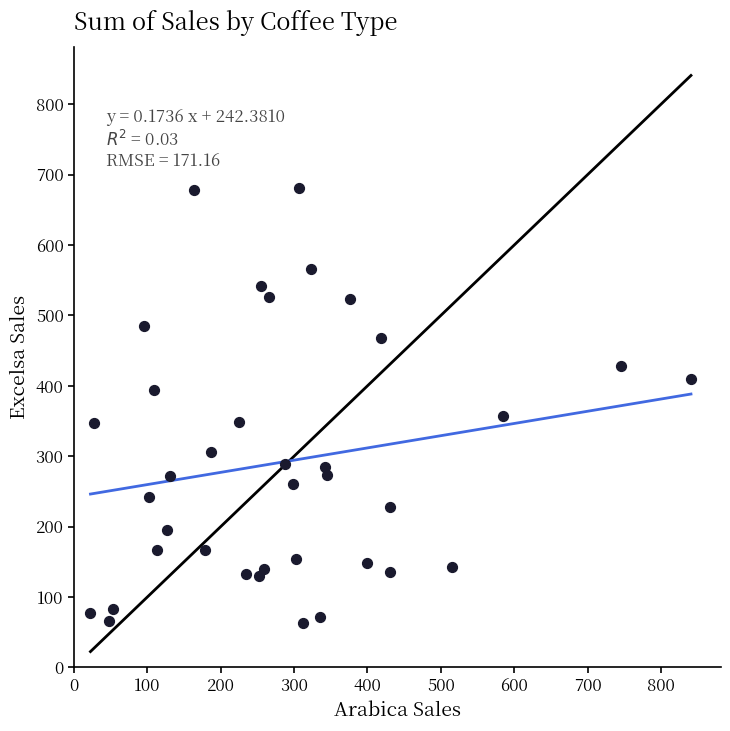

What is the range of X values (max minus min)?

818.4